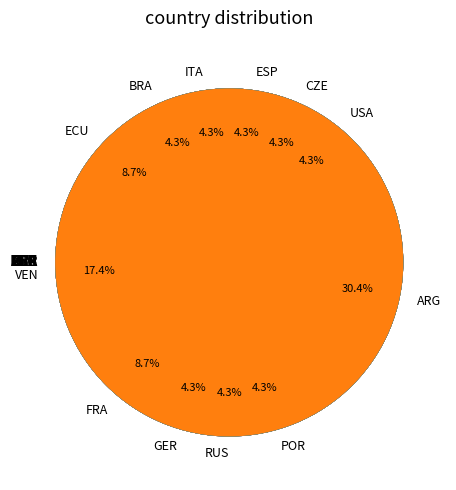

How many segments does this pie chart have?

12